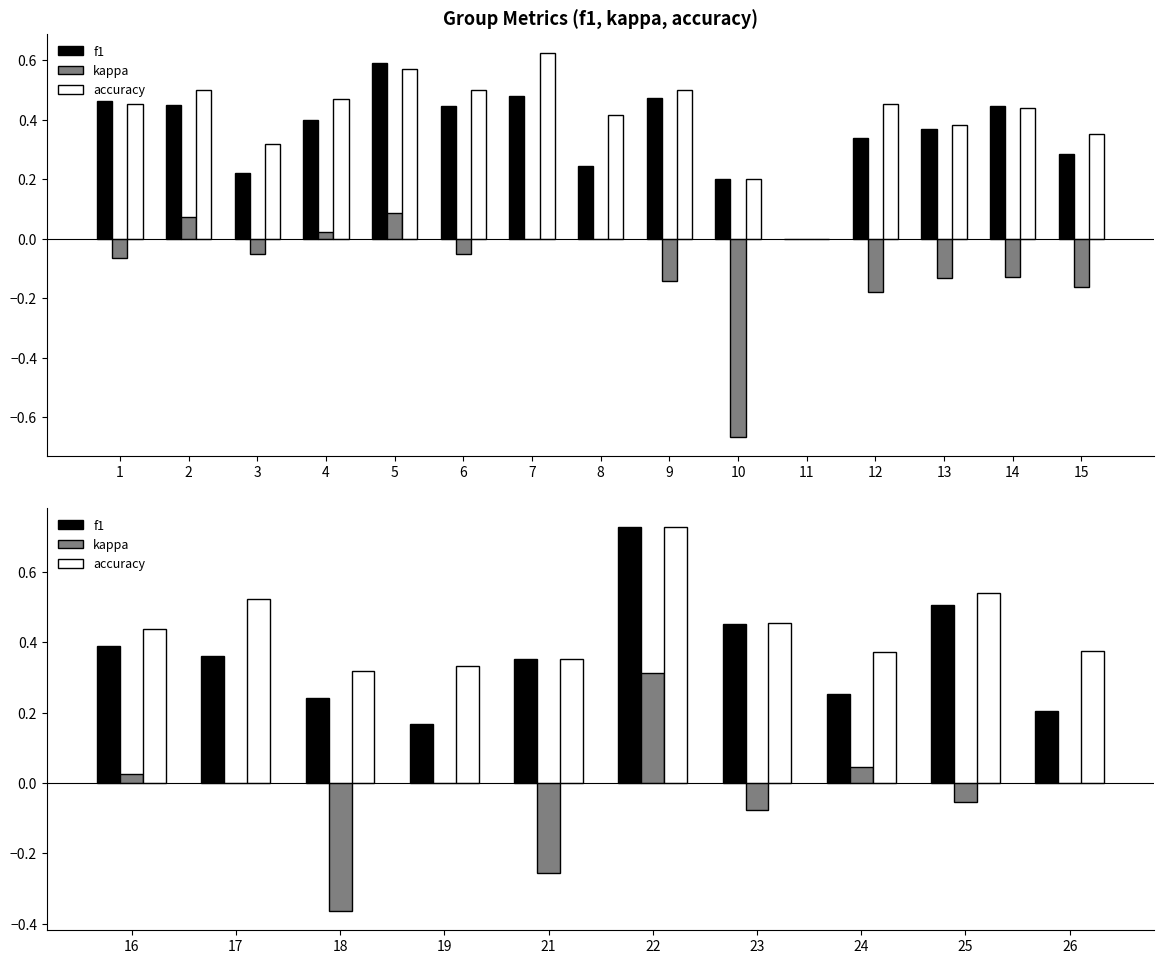

What are all the series names shown in the legend?

f1, kappa, accuracy